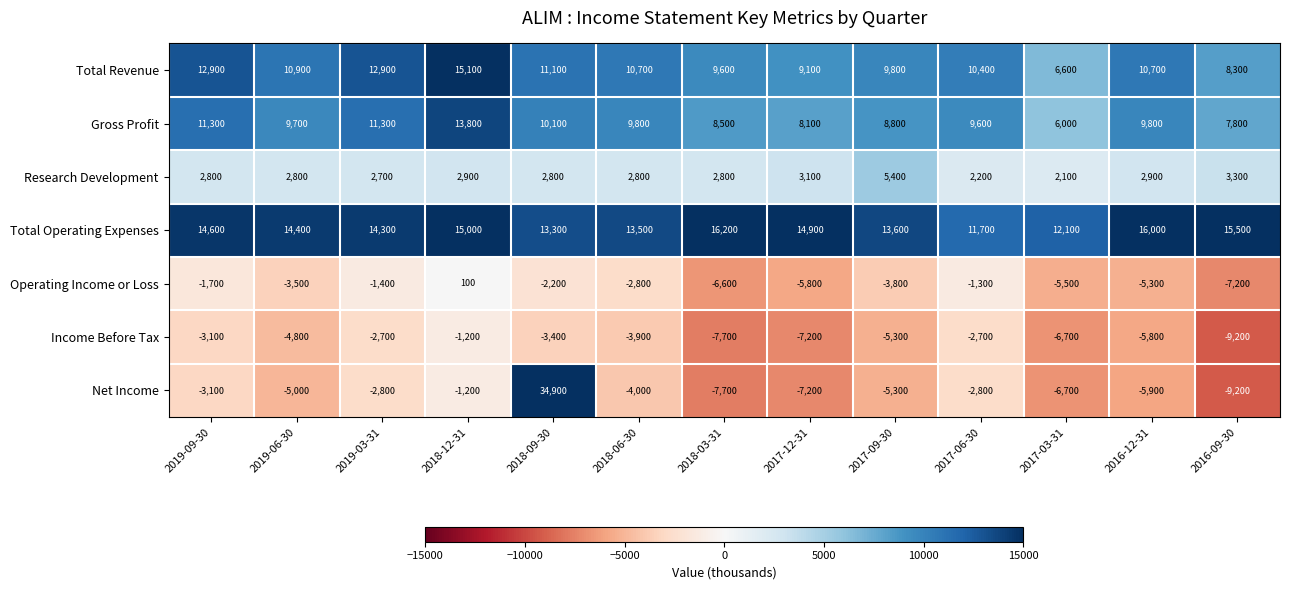

At which label does Total Revenue first exceed 10700?

2019-09-30